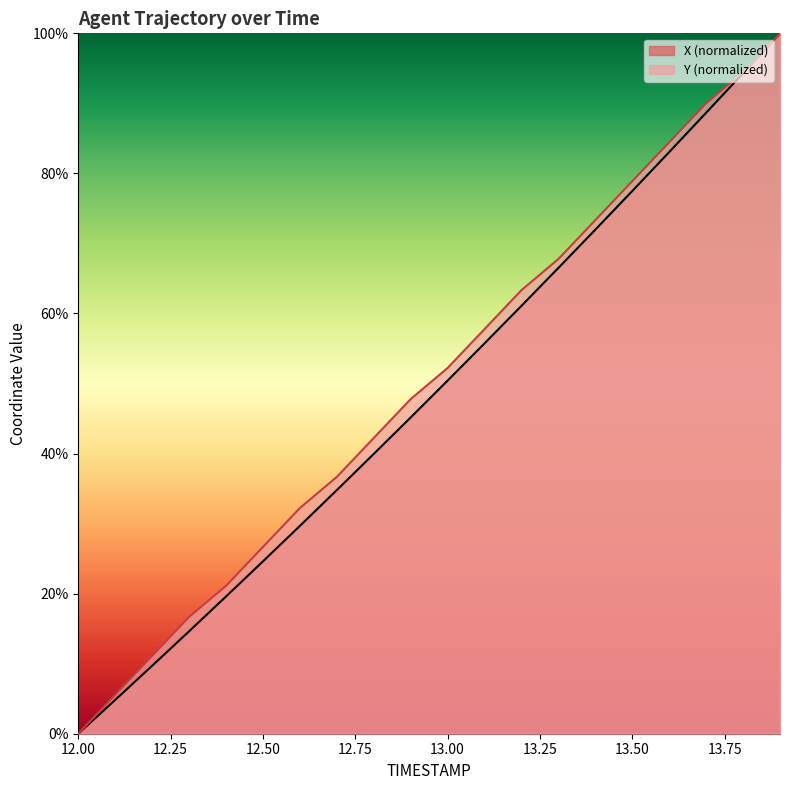

Does the chart display data point markers on the line(s)?

No